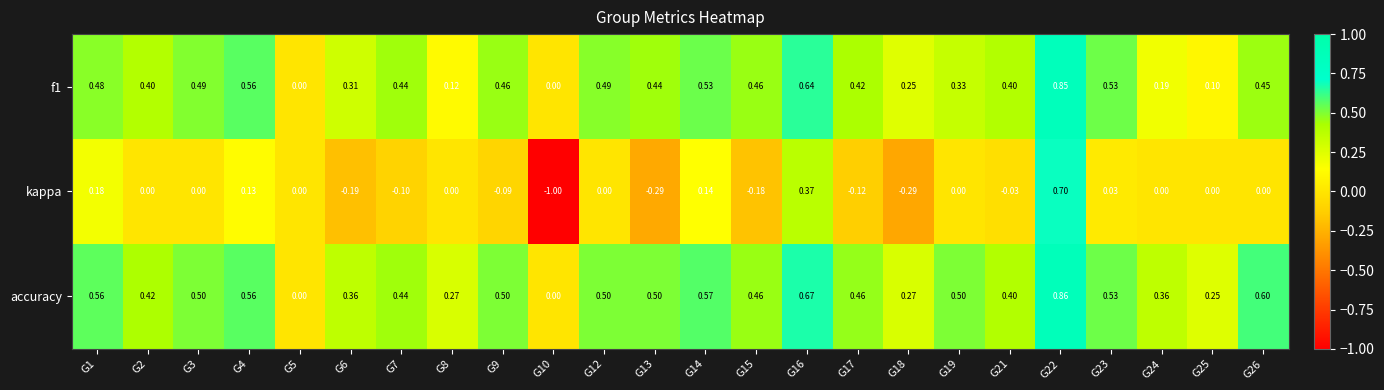

Which series has the largest total across all categories?

accuracy